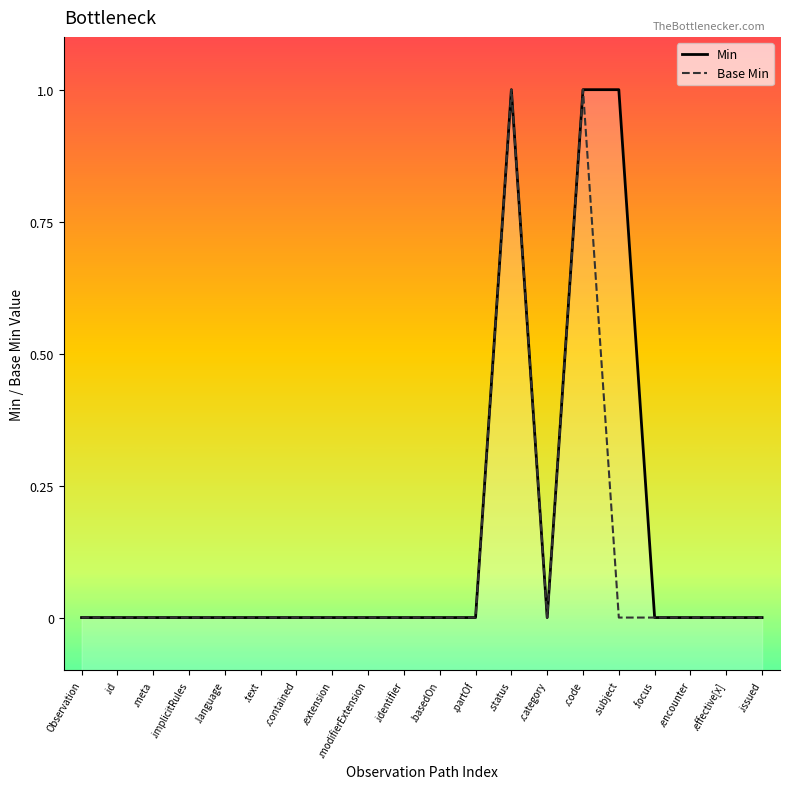

Reading left to right, transcribe all the data shown in this chart.

Min: 0	0	0	0	0	0	0	0	0	0	0	0	1	0	1	1	0	0	0	0
Base Min: 0	0	0	0	0	0	0	0	0	0	0	0	1	0	1	0	0	0	0	0